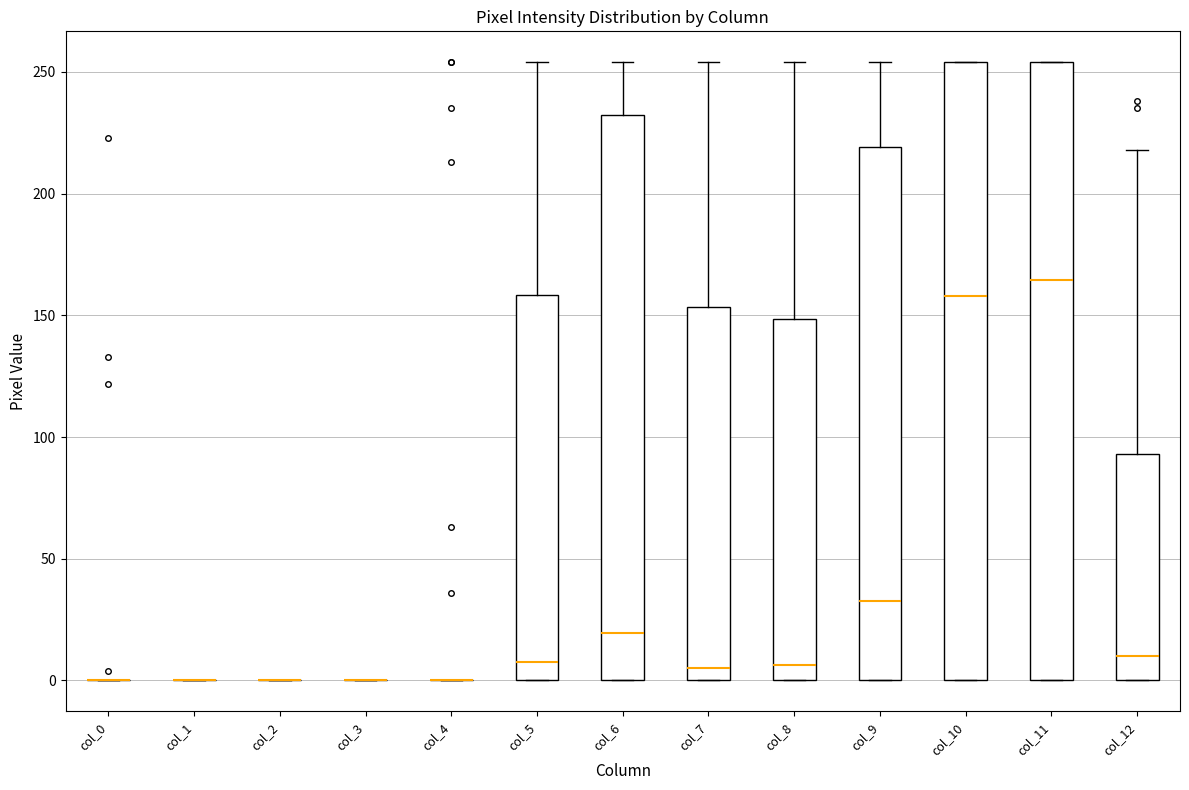

Reading left to right, transcribe this box plot: for each box, give where its median line is, the range the box spans, and where its two whiskers end, as read against the y-axis. The values are not printed on the chart, so give them approximately, as read against the axis.

col_0: box collapsed to a line at 0, whiskers 0 to 0
col_1: box collapsed to a line at 0, whiskers 0 to 0
col_2: box collapsed to a line at 0, whiskers 0 to 0
col_3: box collapsed to a line at 0, whiskers 0 to 0
col_4: box collapsed to a line at 0, whiskers 0 to 0
col_5: median 10, box 0 to 160, whiskers 0 to 255
col_6: median 20, box 0 to 230, whiskers 0 to 255
col_7: median 5, box 0 to 155, whiskers 0 to 255
col_8: median 5, box 0 to 150, whiskers 0 to 255
col_9: median 35, box 0 to 220, whiskers 0 to 255
col_10: median 160, box 0 to 255, whiskers 0 to 255
col_11: median 165, box 0 to 255, whiskers 0 to 255
col_12: median 10, box 0 to 95, whiskers 0 to 220